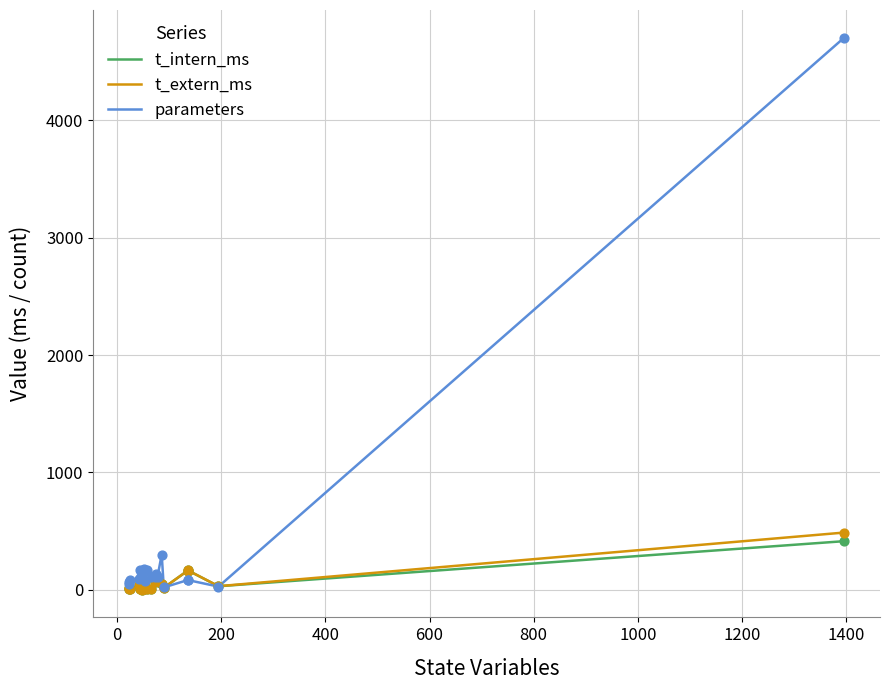

Which series has the widest spread of Y values?

parameters